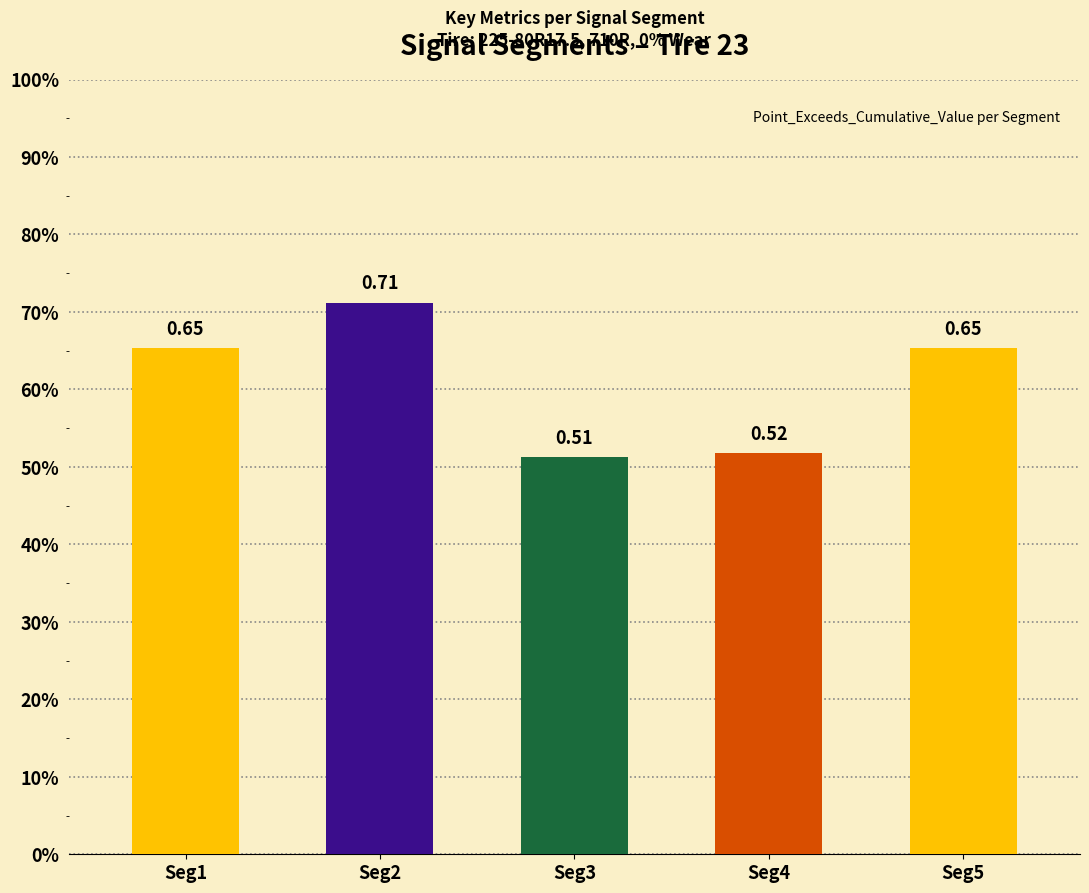

How many bars are there in total?

5